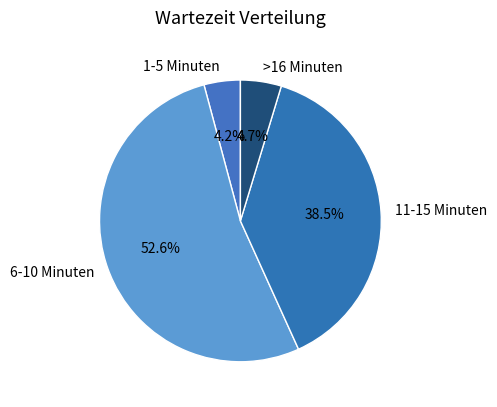

Do >16 Minuten and 11-15 Minuten together represent more than half of the pie?

No